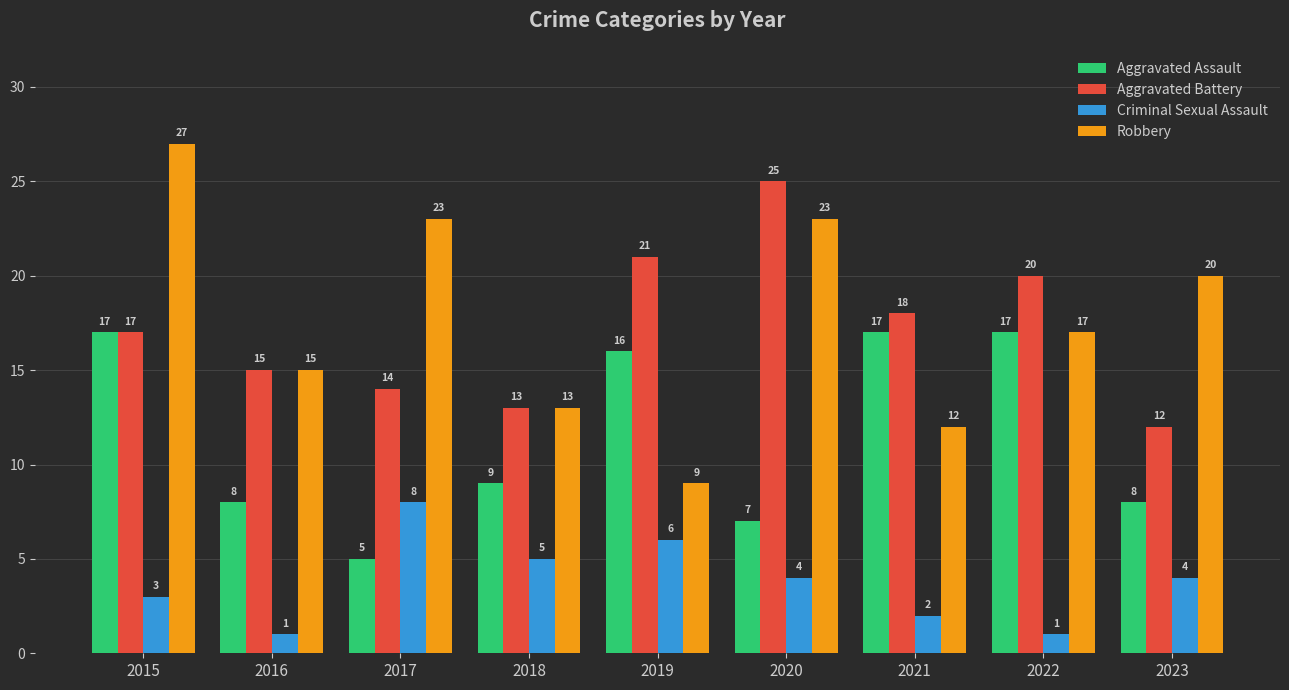

Is it true that Robbery equals 37 at 2017?

False